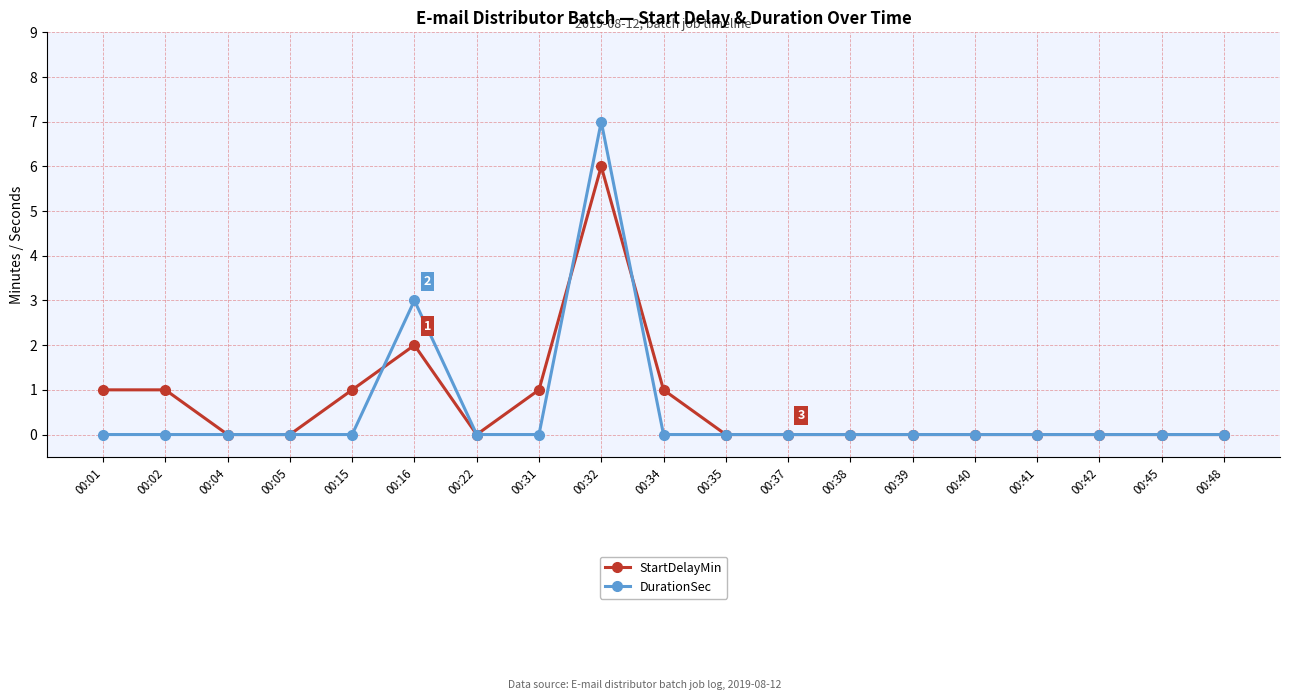

Which category has the highest value in the DurationSec series?

00:32